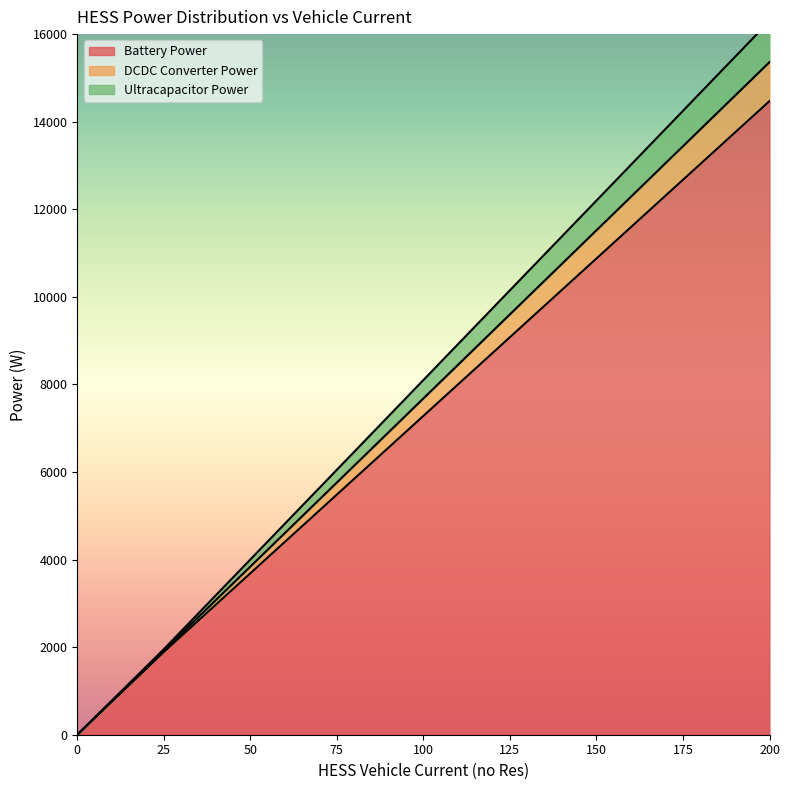

What is the average value of the Ultracapacitor Power series?

7680.0